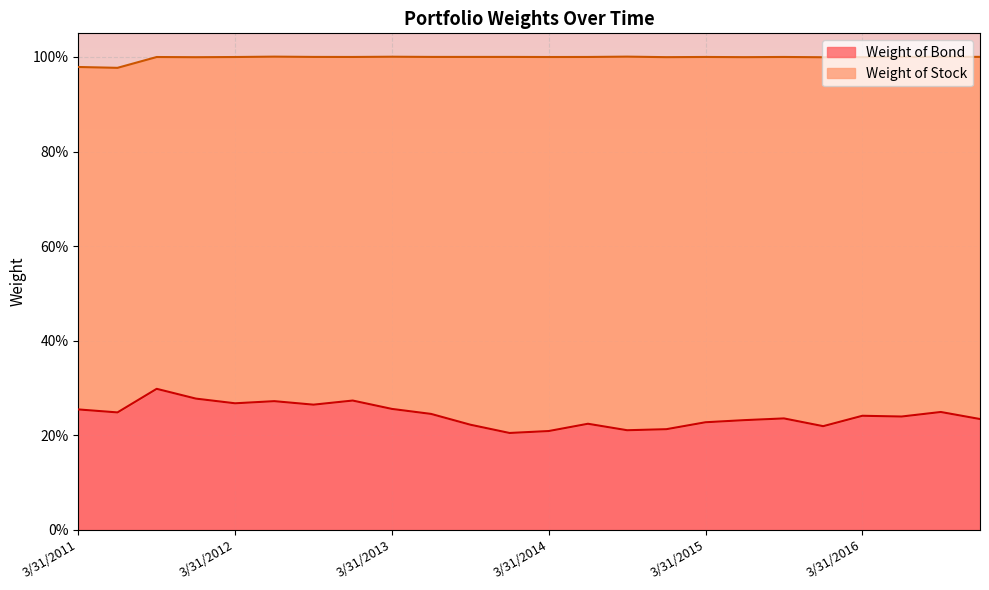

What is the difference between the maximum and minimum values?

0.1